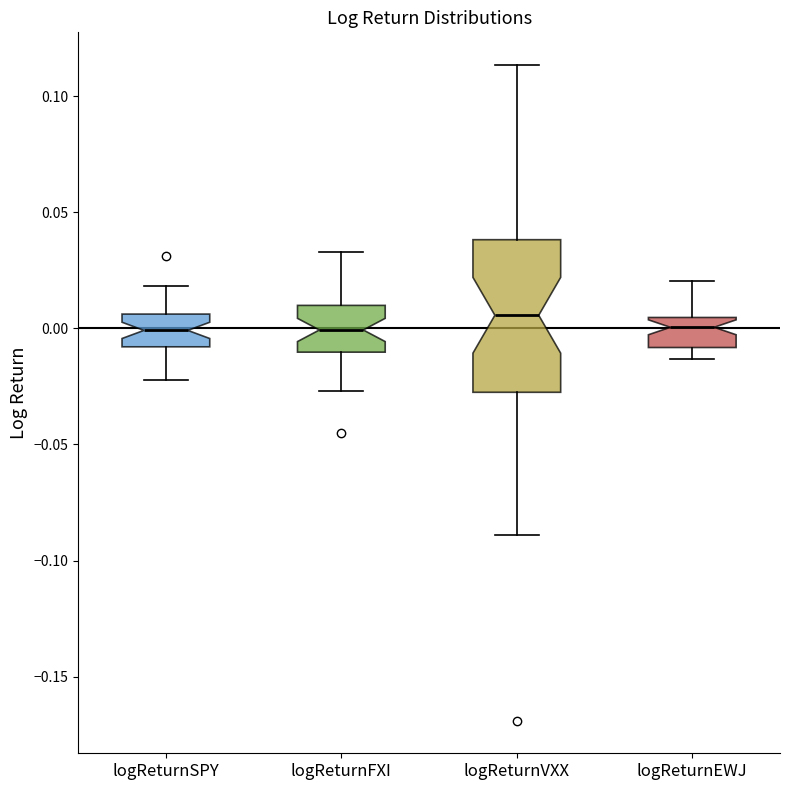

Where does the lower whisker of the box for logReturnSPY end on the y-axis? The values are not printed on the chart, so give them approximately, as read against the axis.

-0.020